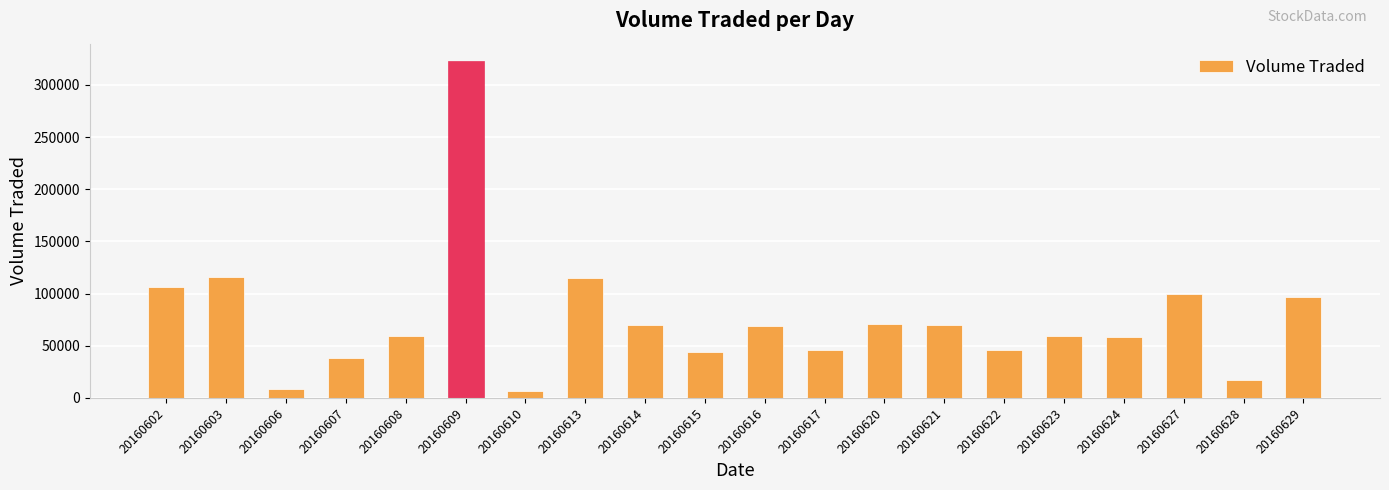

What is the change in value from 20160614 to 20160629?

+26500